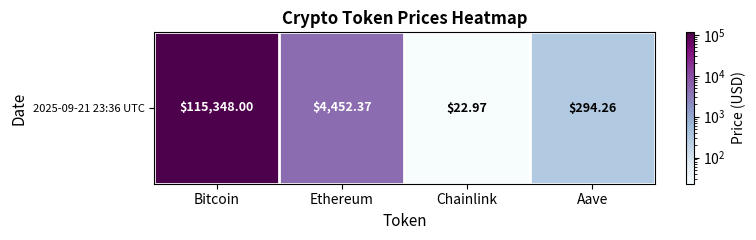

What is the minimum value shown in the chart?

23.0